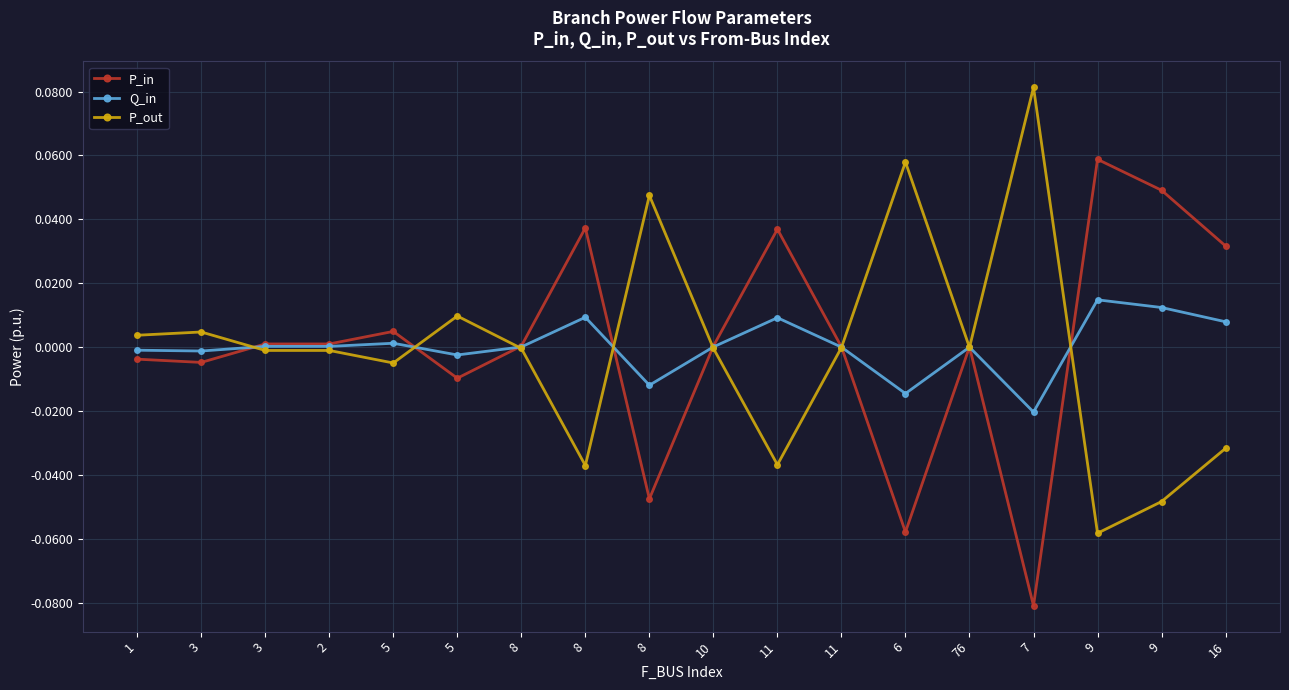

Where is the first local minimum for Q_in?

3